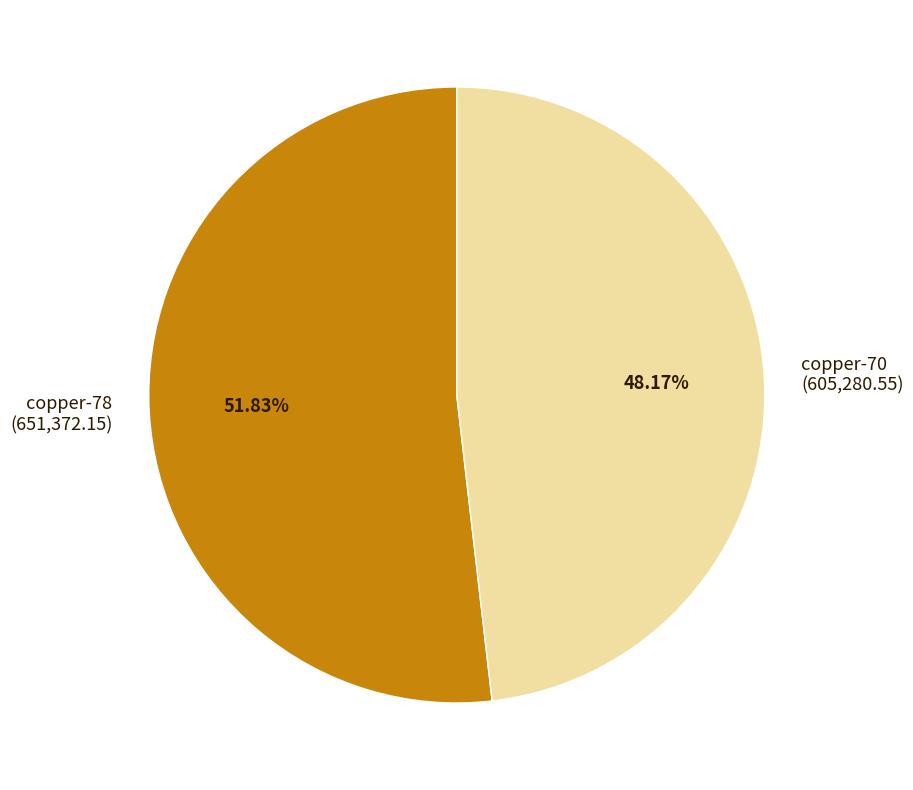

What is the largest slice in the pie chart?

copper-78